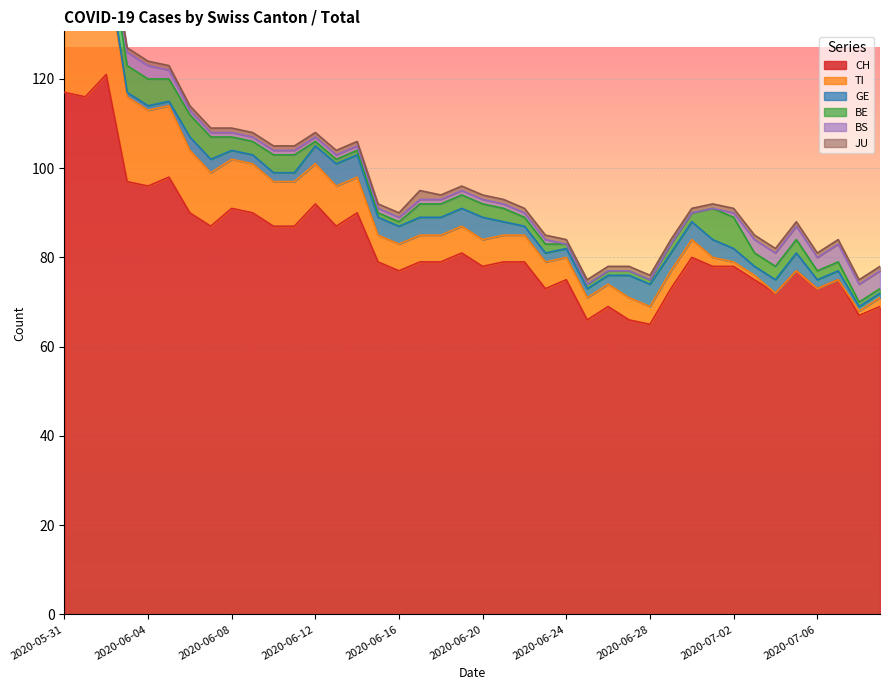

Reading left to right, extract all data points from this chart.

CH: 117	116	121	97	96	98	90	87	91	90	87	87	92	87	90	79	77	79	79	81	78	79	79	73	75	66	69	66	65	73	80	78	78	75	72	77	73	75	67	69
GE: 2	2	1	1	1	1	3	3	2	2	2	2	4	5	5	4	4	4	4	4	5	3	2	2	2	2	2	5	5	4	4	4	3	2	3	4	2	2	1	1
BE: 8	8	6	6	6	5	5	5	3	3	4	4	1	1	1	1	1	3	3	3	3	3	2	2	1	1	1	1	1	2	2	7	7	3	3	3	2	2	1	1
BS: 2	2	3	3	3	2	1	1	1	1	1	1	1	1	1	1	1	1	1	1	1	1	1	1	0	0	0	0	0	0	0	0	1	3	3	3	3	4	4	4
JU: 2	2	1	1	1	1	1	1	1	1	1	1	1	1	1	1	1	2	1	1	1	1	1	1	1	1	1	1	1	1	1	1	1	1	1	1	1	1	1	1
TI: 29	27	25	19	17	16	14	12	11	11	10	10	9	9	8	6	6	6	6	6	6	6	6	6	5	5	5	5	4	4	4	2	1	1	0	0	0	0	1	2